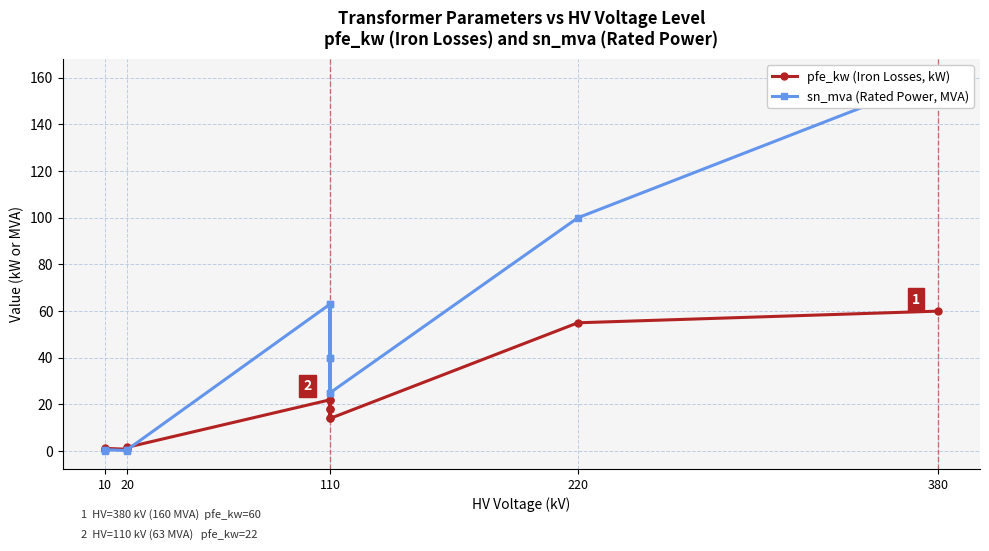

Reading left to right, extract all data points from this chart.

pfe_kw (Iron Losses, kW): 0.6	0.9	1.2	0.8	1.4	1.6	22.0	18.0	14.0	22.0	18.0	14.0	55.0	60.0
sn_mva (Rated Power, MVA): 0.2	0.4	0.6	0.2	0.4	0.6	63.0	40.0	25.0	63.0	40.0	25.0	100.0	160.0